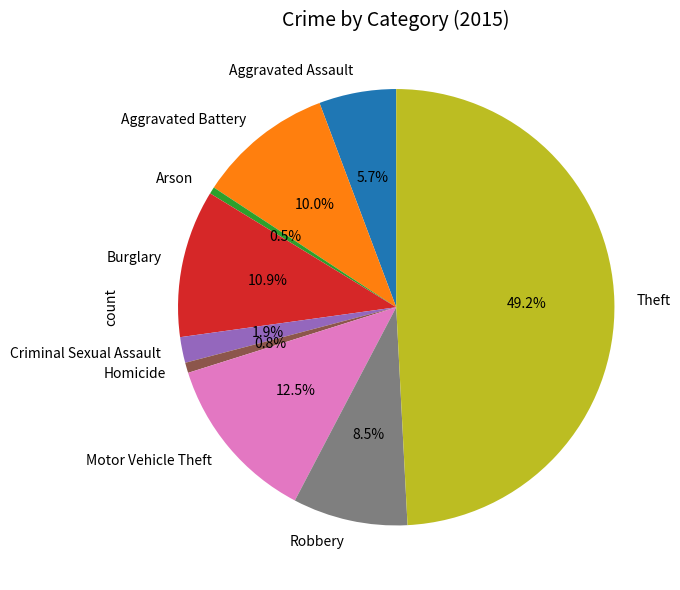

Does Aggravated Battery represent more than half of the total?

No